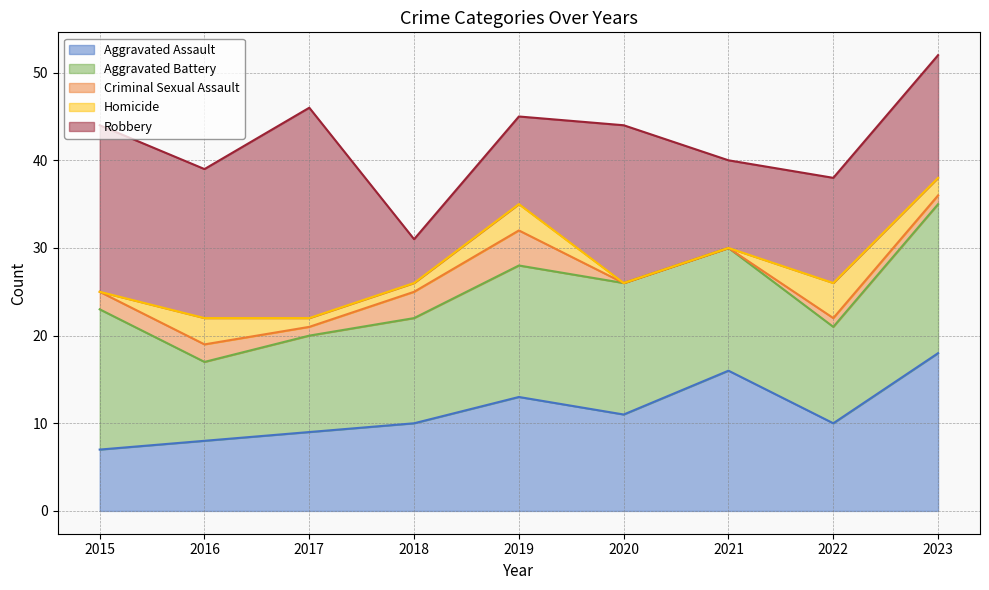

Between which two adjacent categories do Aggravated Assault and Robbery first intersect?

2017 and 2018